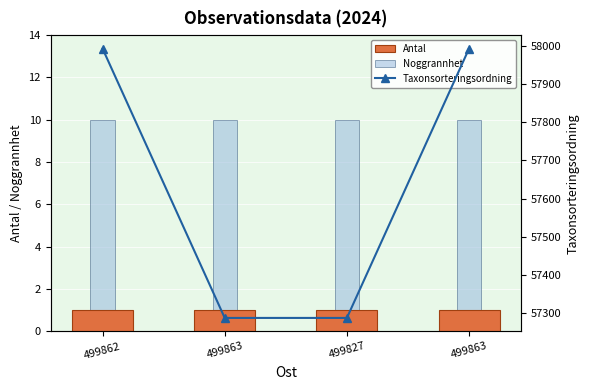

Reading left to right, what are all the values shown in this chart?

Antal: 1	1	1	1
Noggrannhet: 10	10	10	10
Taxonsorteringsordning: 57993	57287	57287	57993